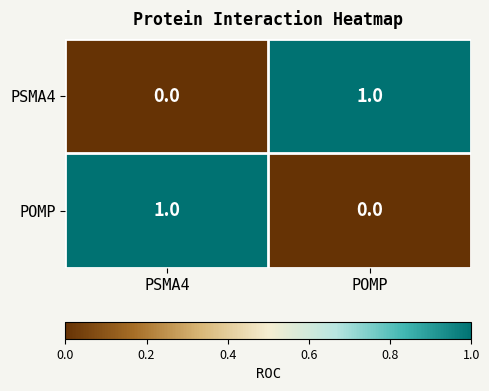

Reading left to right, extract all data points from this chart.

PSMA4: PSMA4=0	POMP=1
POMP: PSMA4=1	POMP=0